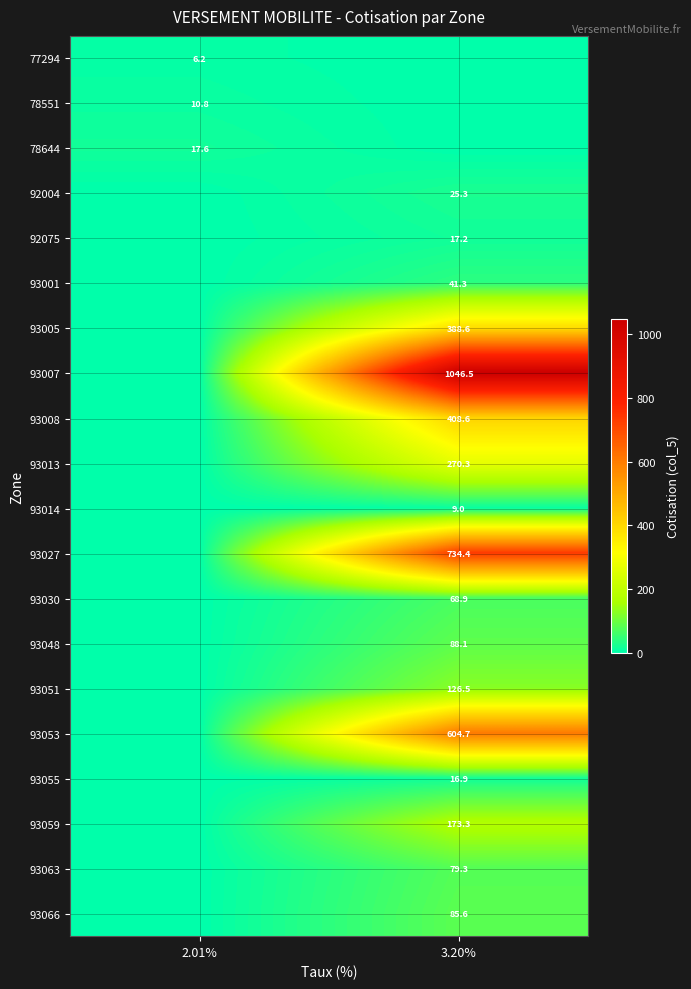

Is it true that 93001 equals 16.3 at 3.20%?

False